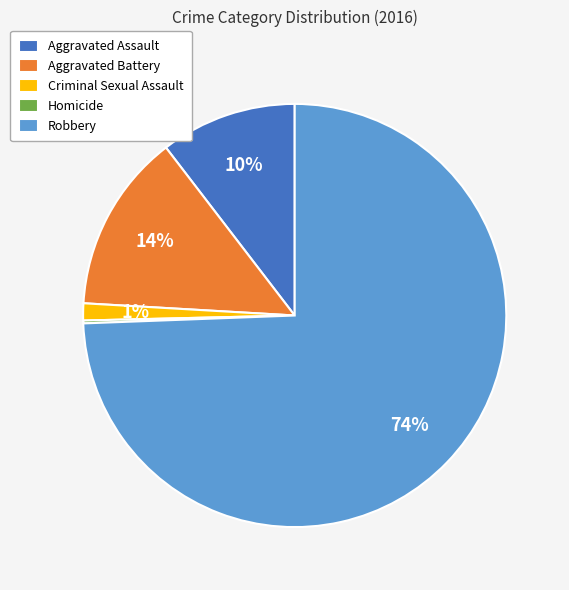

Is it true that Criminal Sexual Assault is 16% of the pie?

False